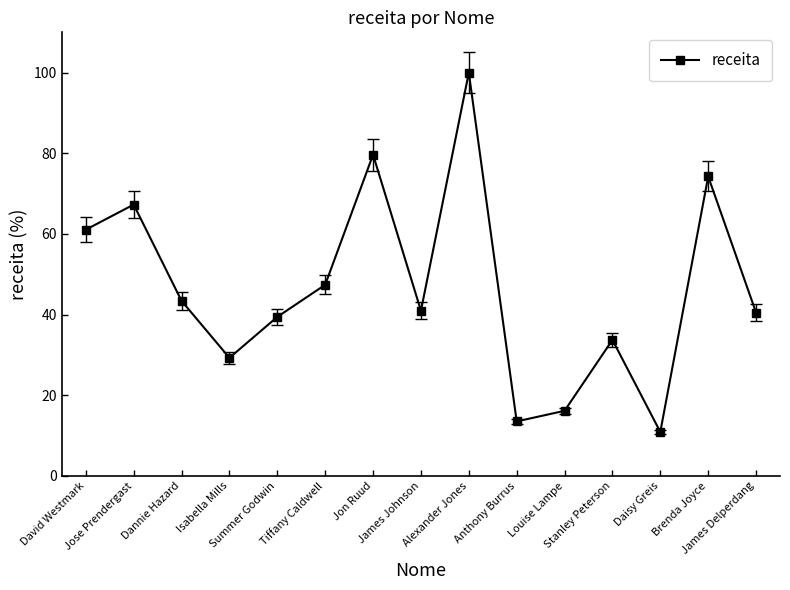

What is the minimum value shown in the chart?

10.9